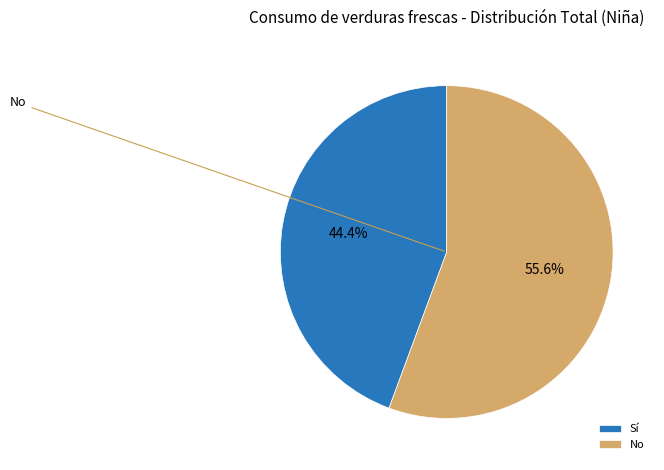

What is the ratio of the value at No to the value at Sí?

1.3